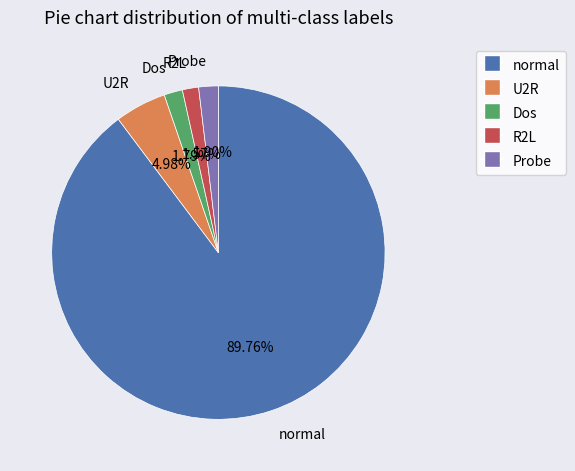

Is there a majority slice in this chart?

Yes